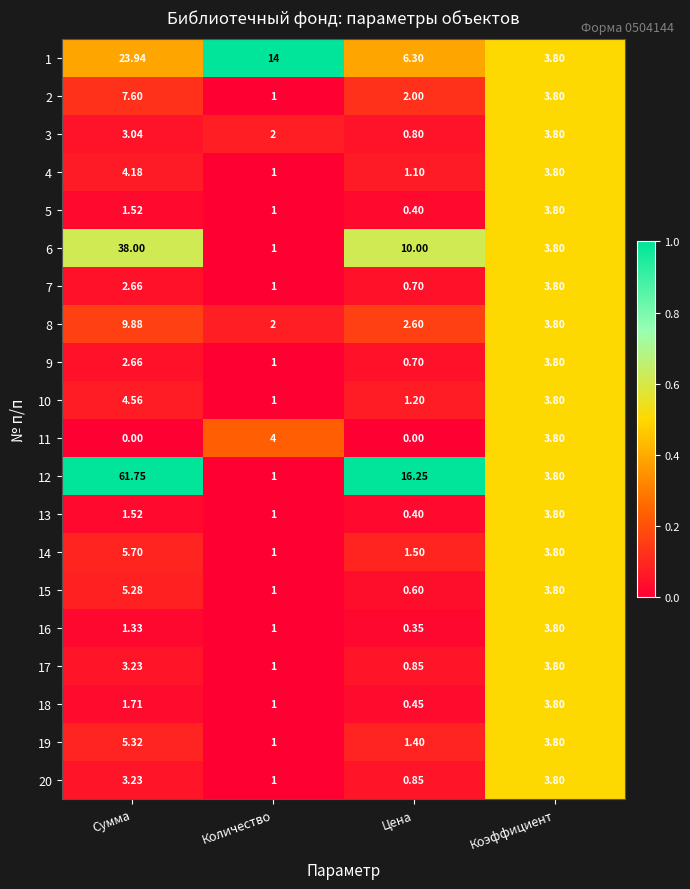

Which series has the widest spread of values?

12